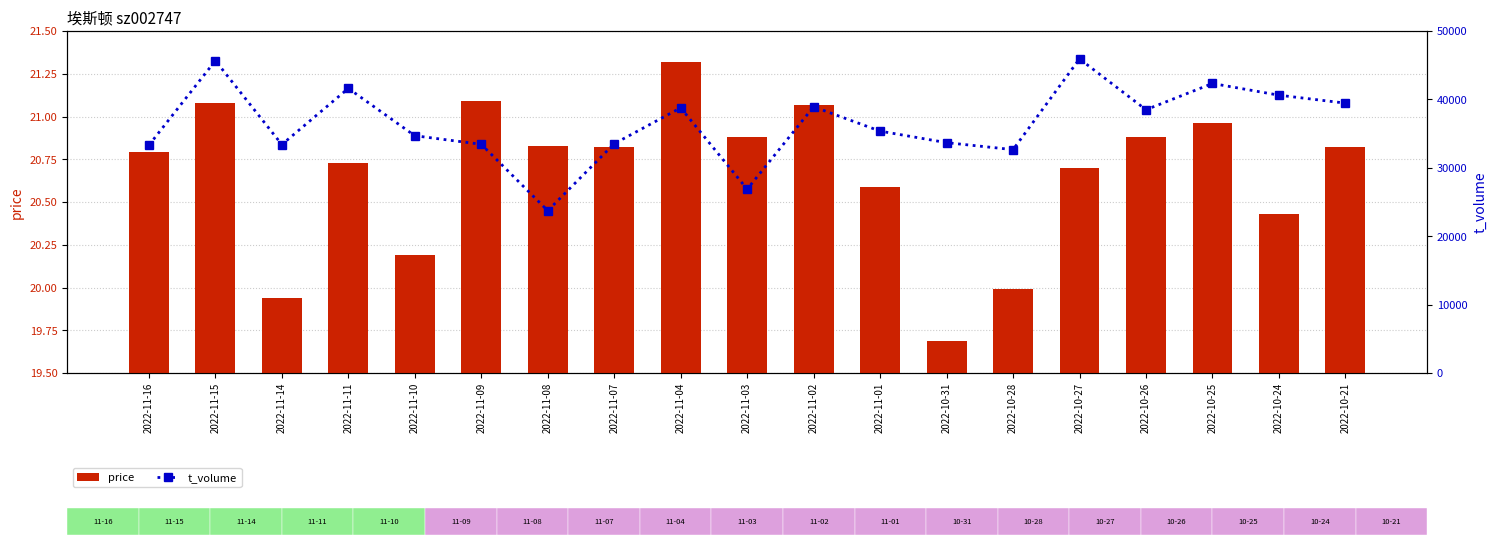

What is the difference between the maximum and minimum values in the t_volume series?

22193.0